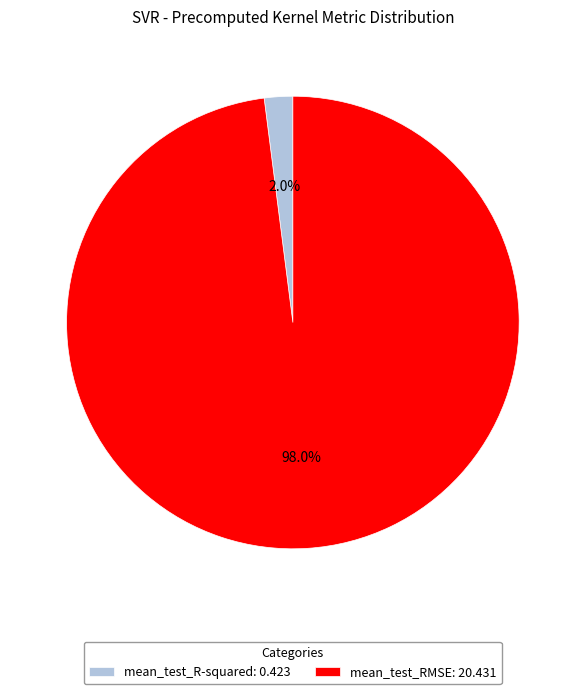

To the nearest percent, what is the average slice percentage?

50%